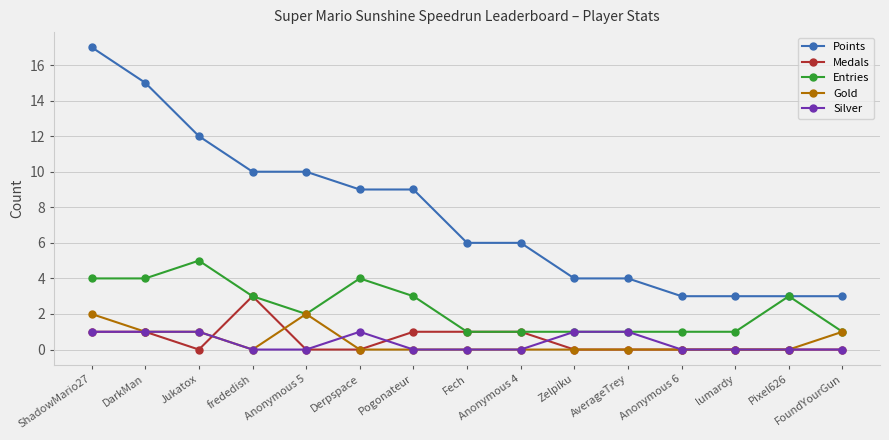

How many distinct data groups are displayed?

5